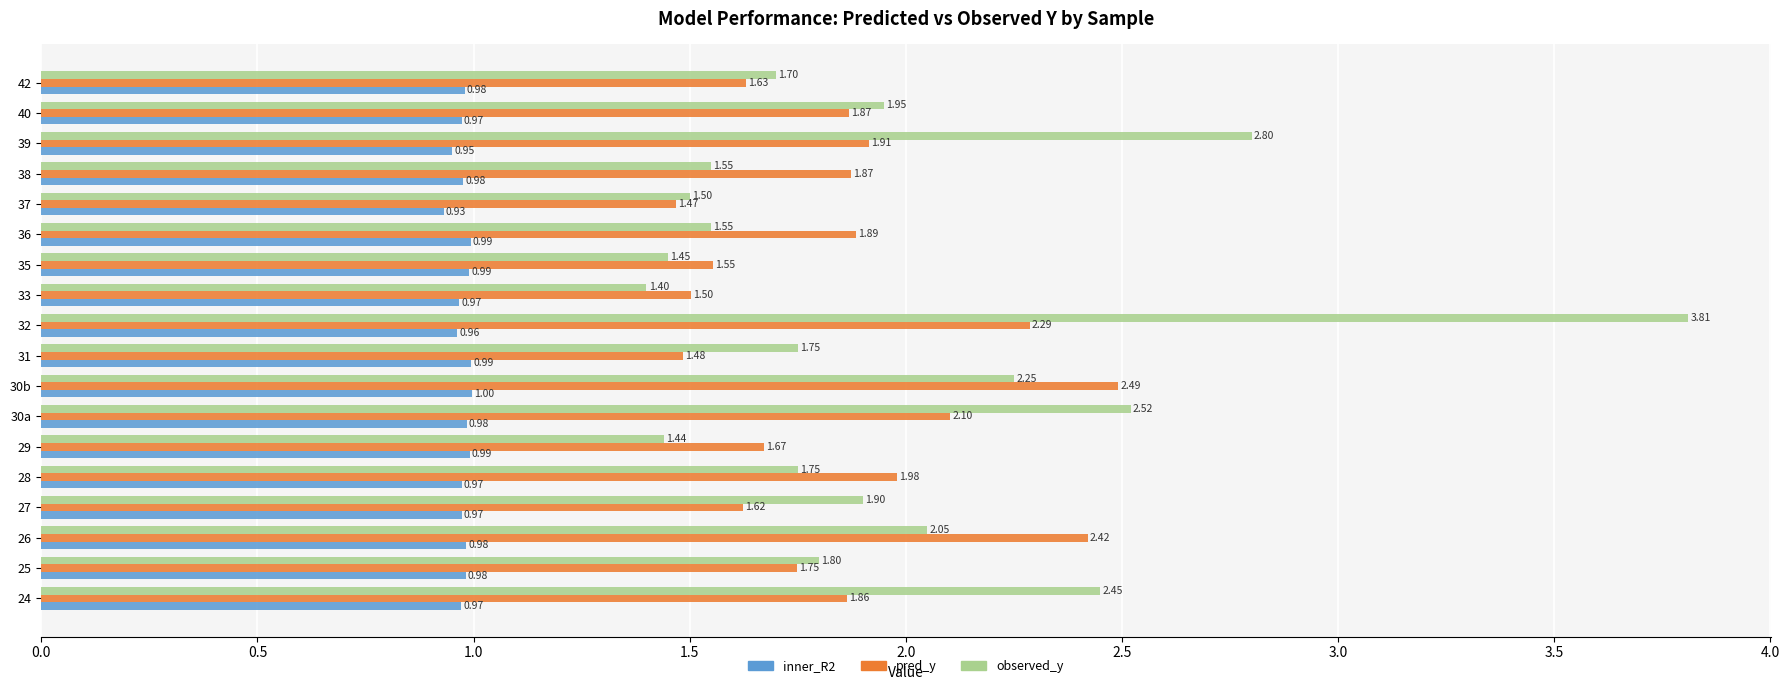

Which series has the largest total across all categories?

observed_y